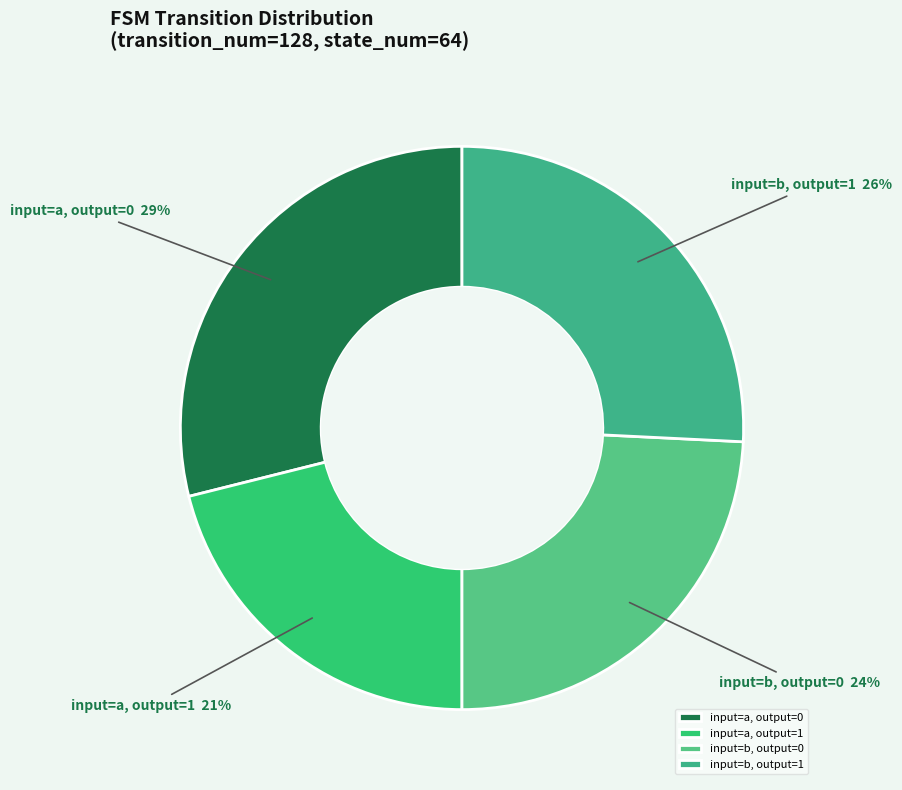

Which category has the biggest portion of the pie?

input=a, output=0